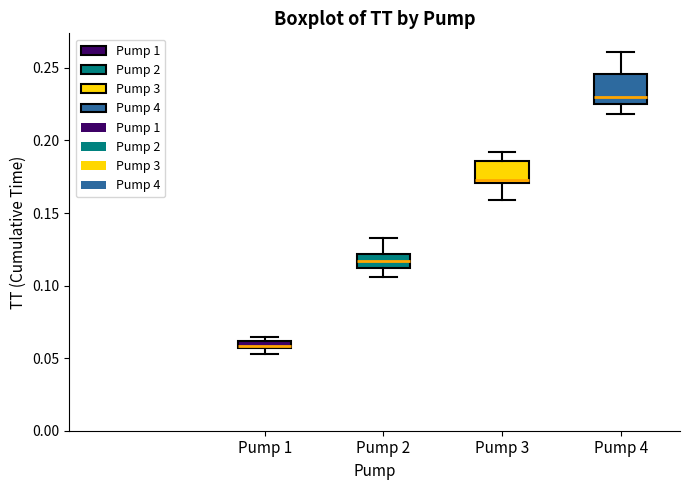

Which box has the highest median line?

Pump 4